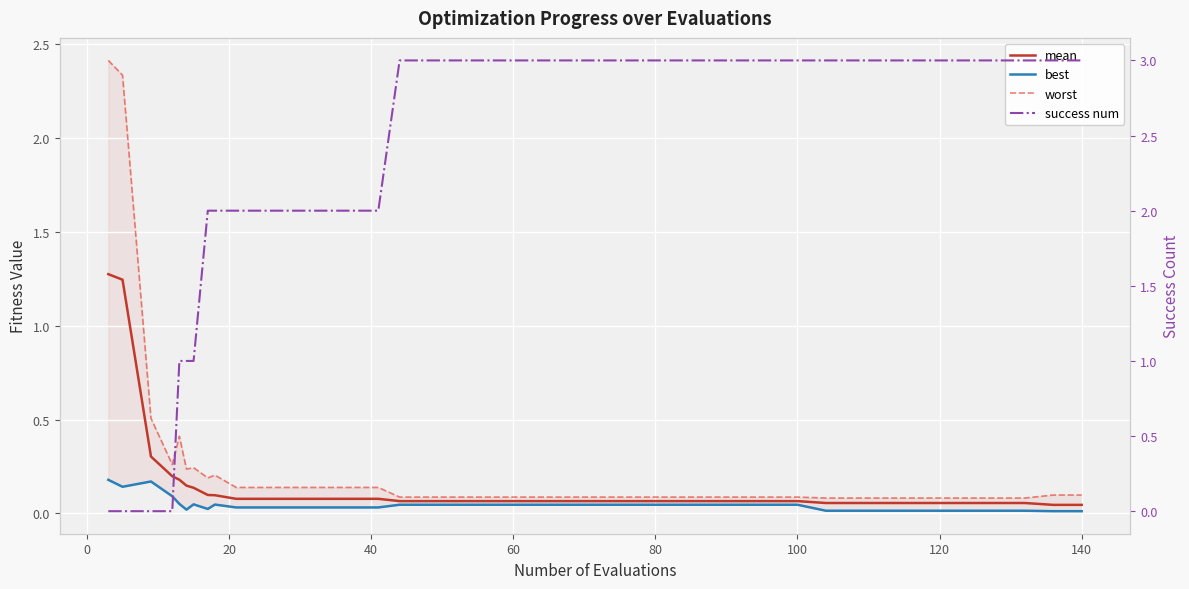

How many interior local peaks does the worst series have?

3